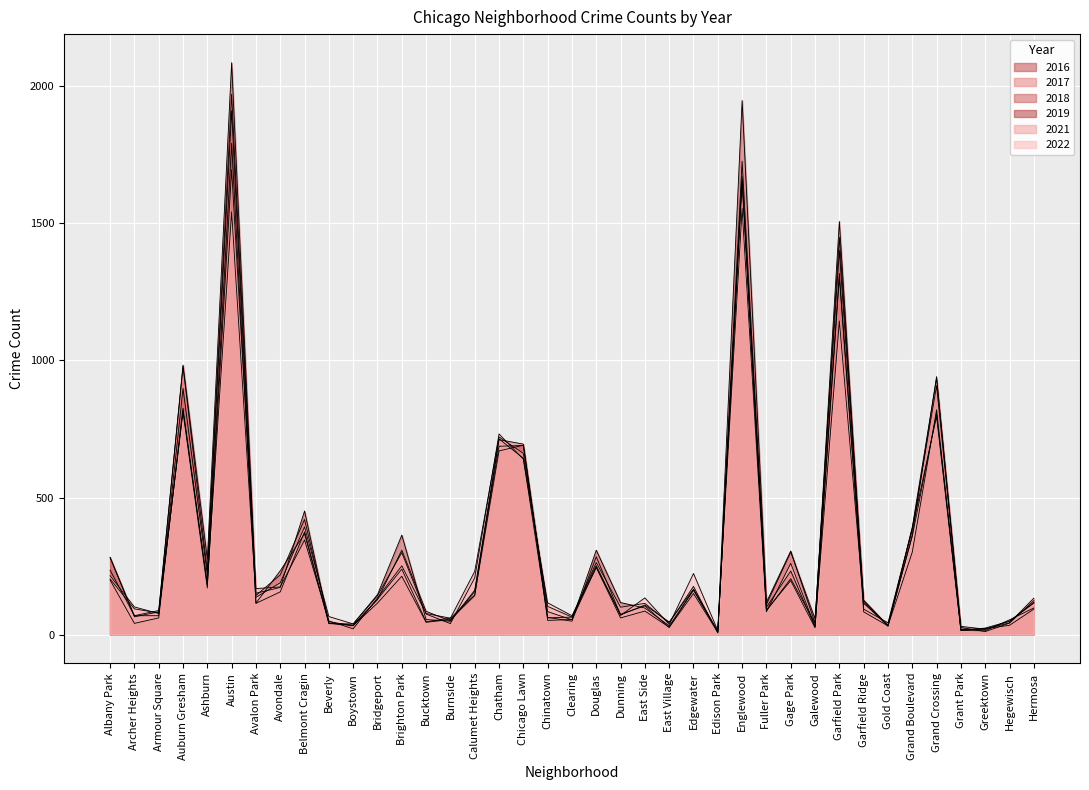

What is the label of the 34th point from the right?

Austin